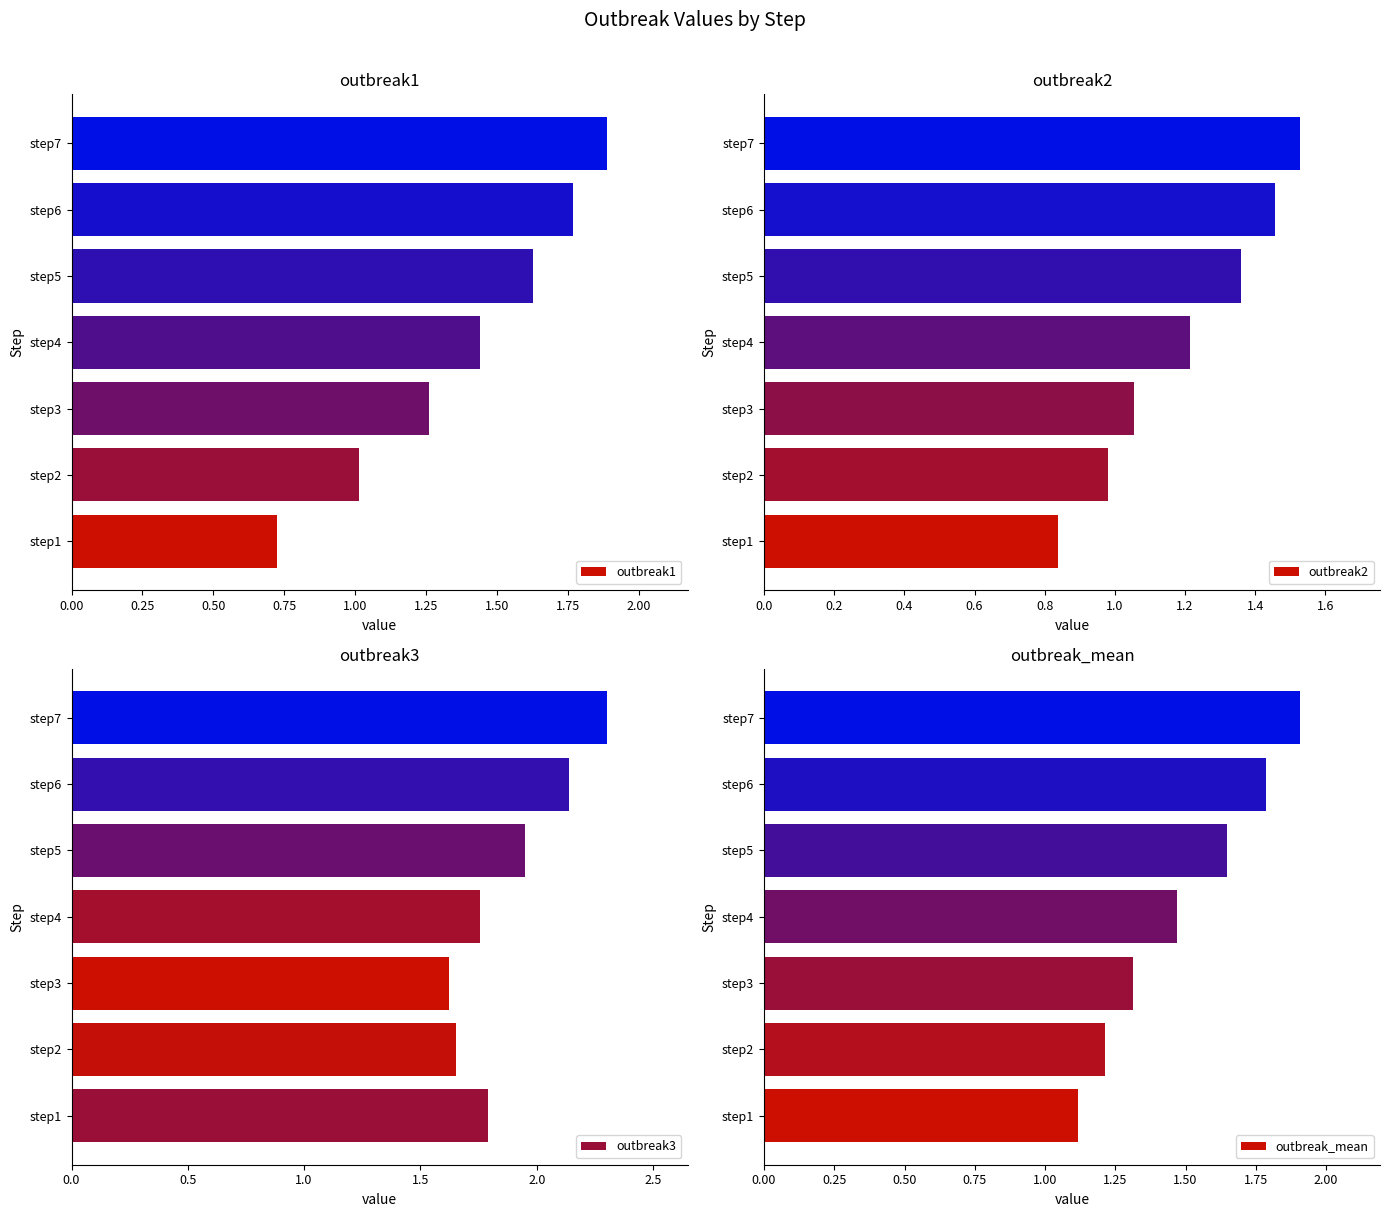

What is the minimum value for outbreak_mean?

1.1